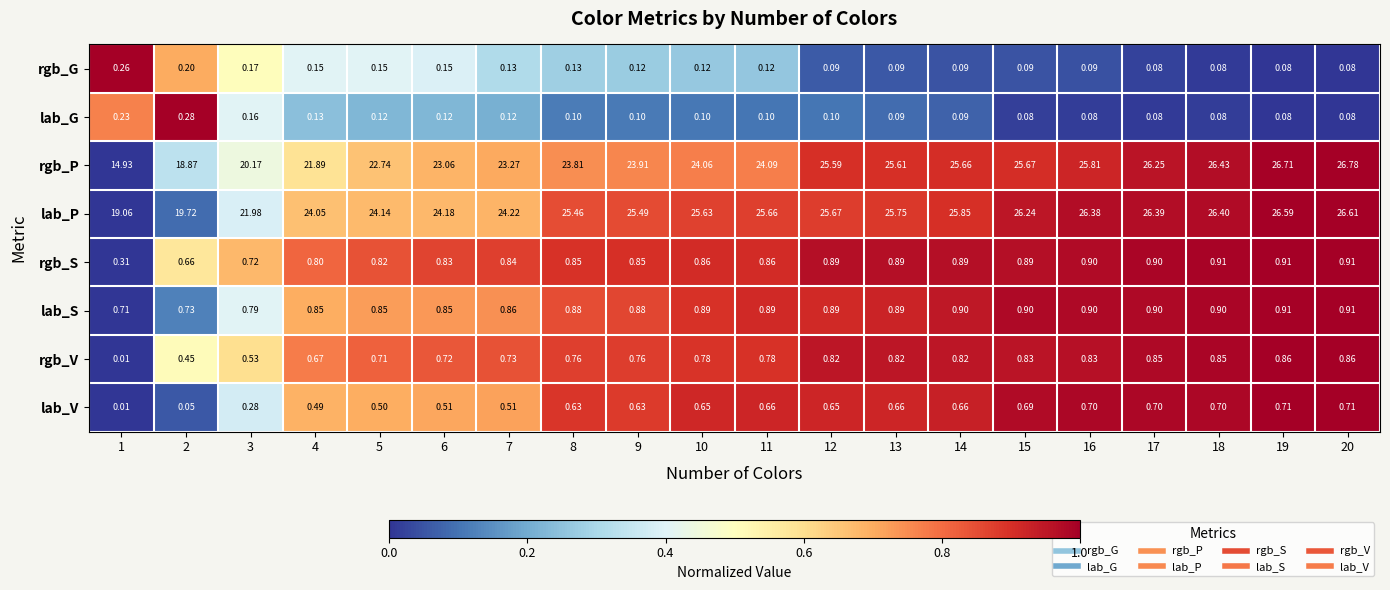

Which series has the largest total across all categories?

lab_P